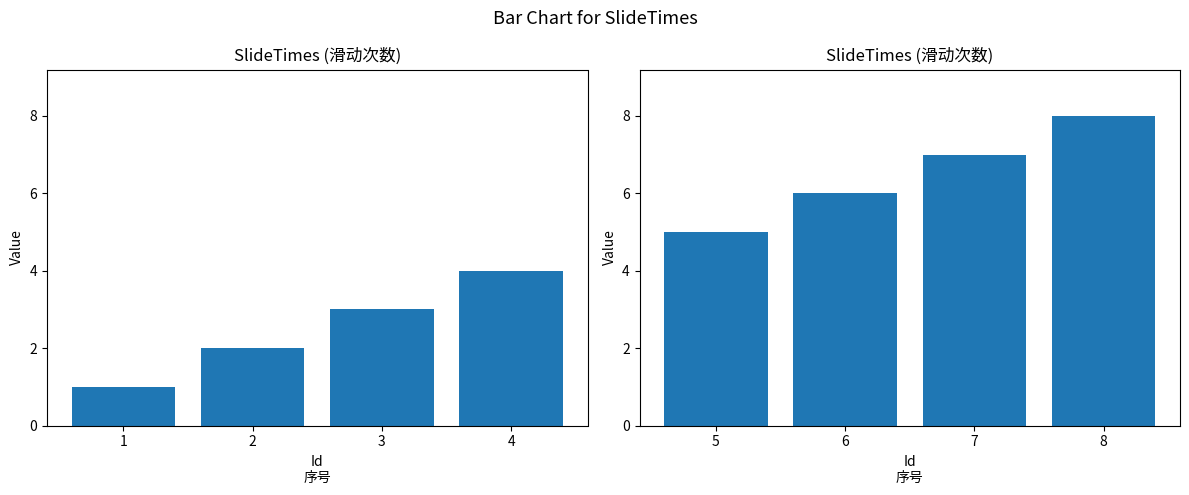

How many SlideTimes (1-4) values are between 2 and 4?

3